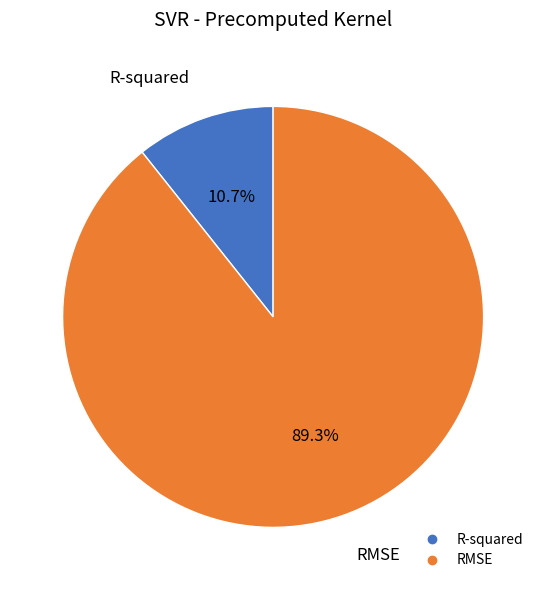

Which category has the smallest portion of the pie?

R-squared